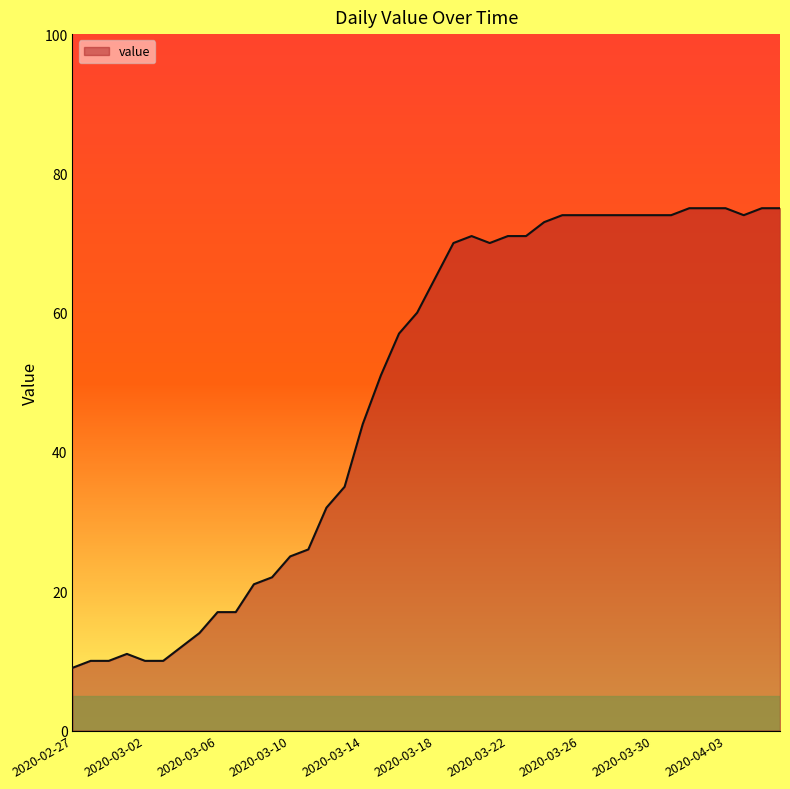

What is the difference between the maximum and minimum values?

66